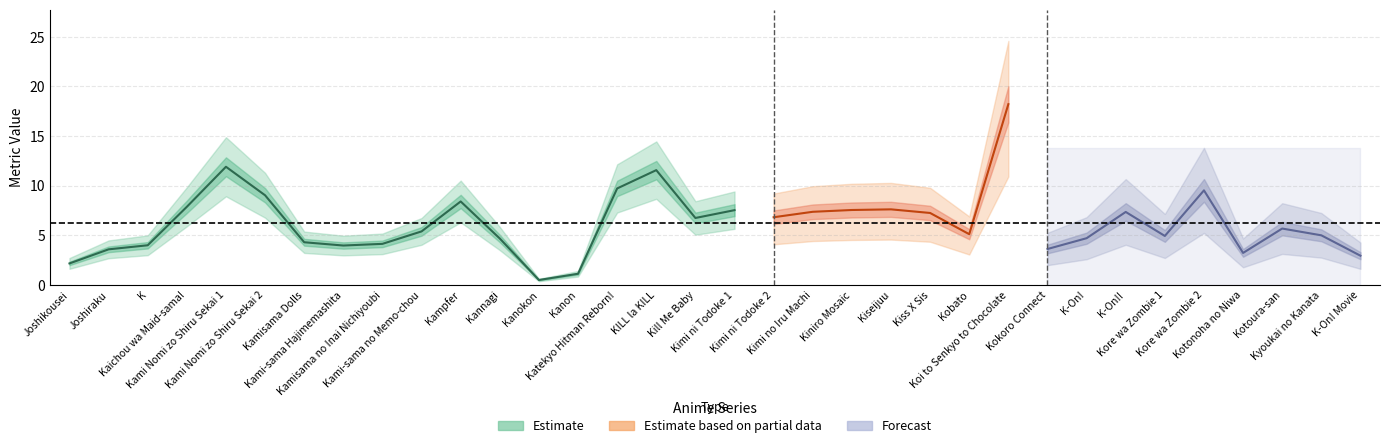

Is it true that the value at Joshikousei is 1.3?

False